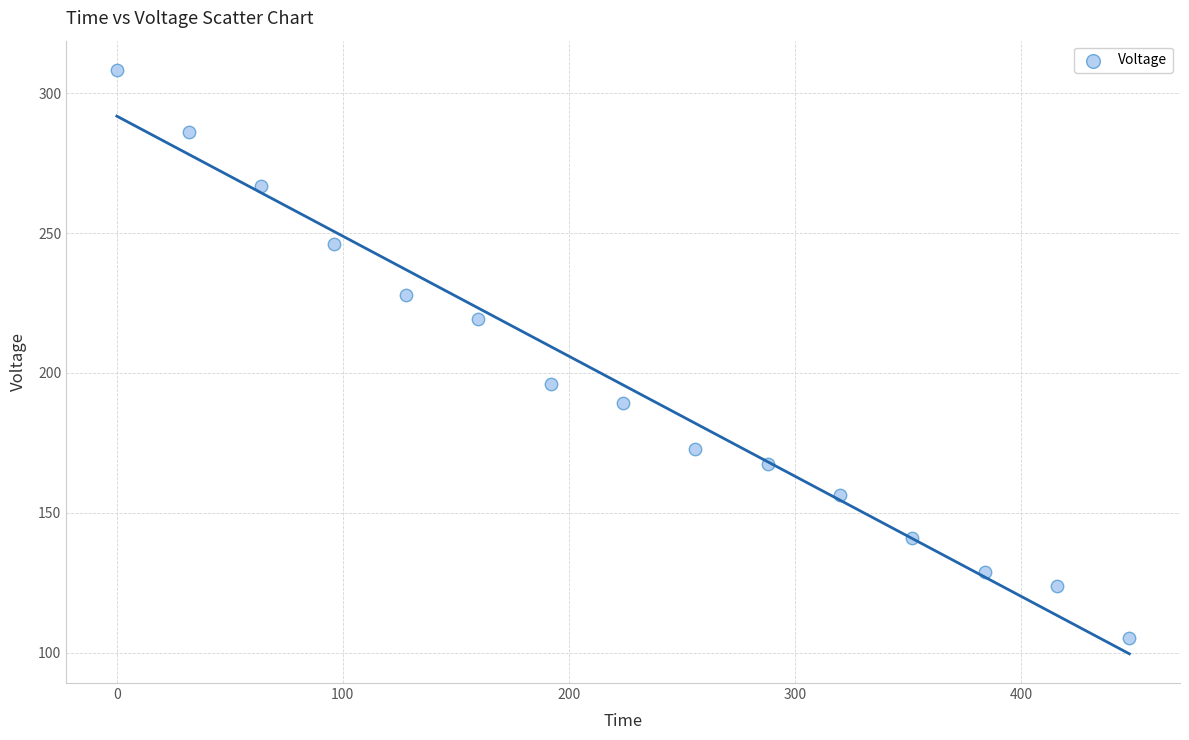

What is the range of X values (max minus min)?

448.0